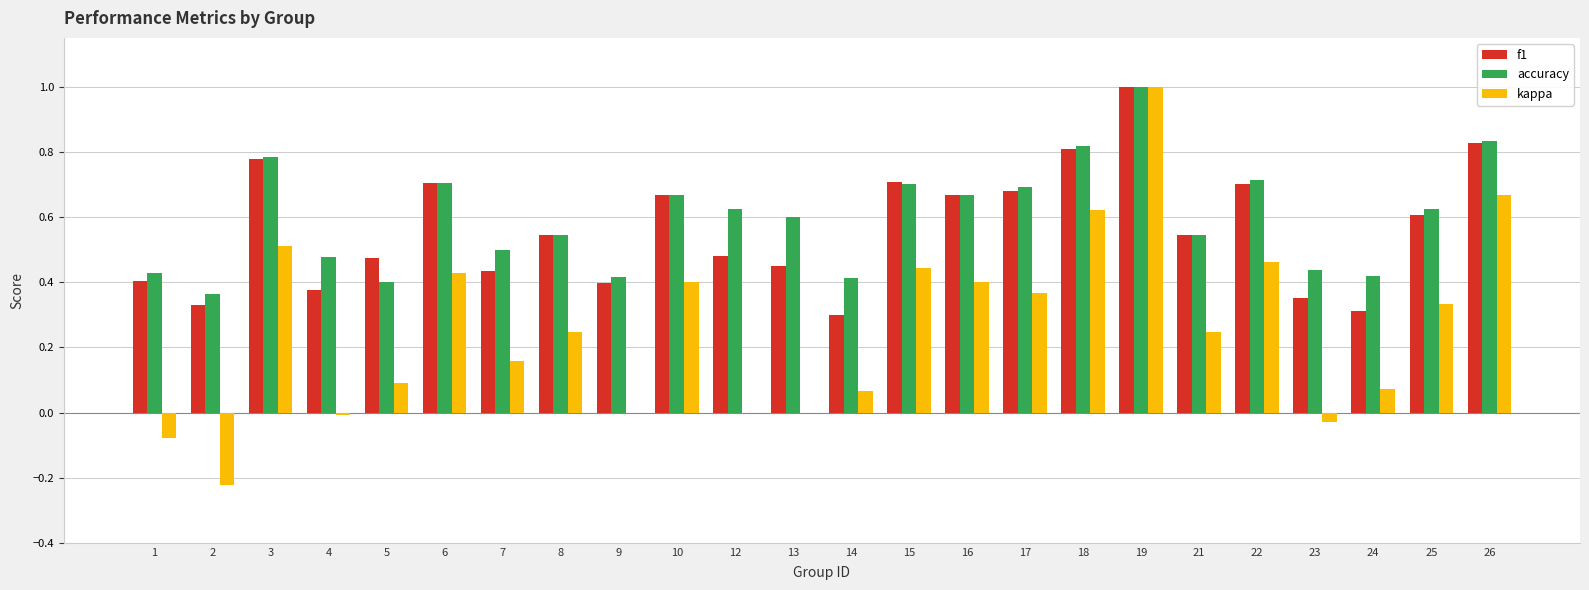

At which label does accuracy reach its peak?

19